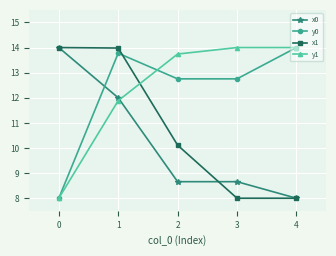

Which series changed the most between 2 and 4?

x1